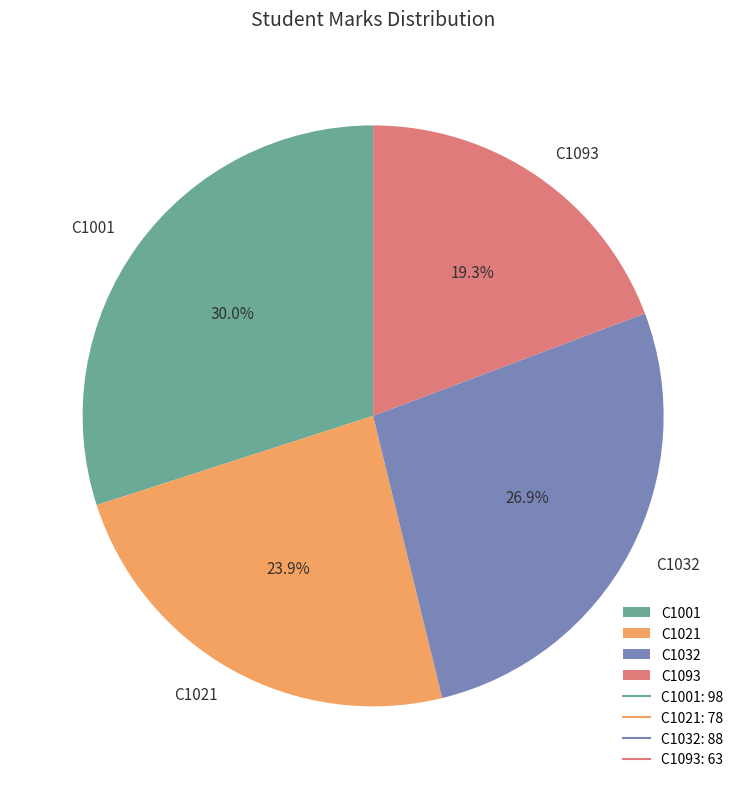

What percentage is the C1021 slice, to the nearest percent?

24%